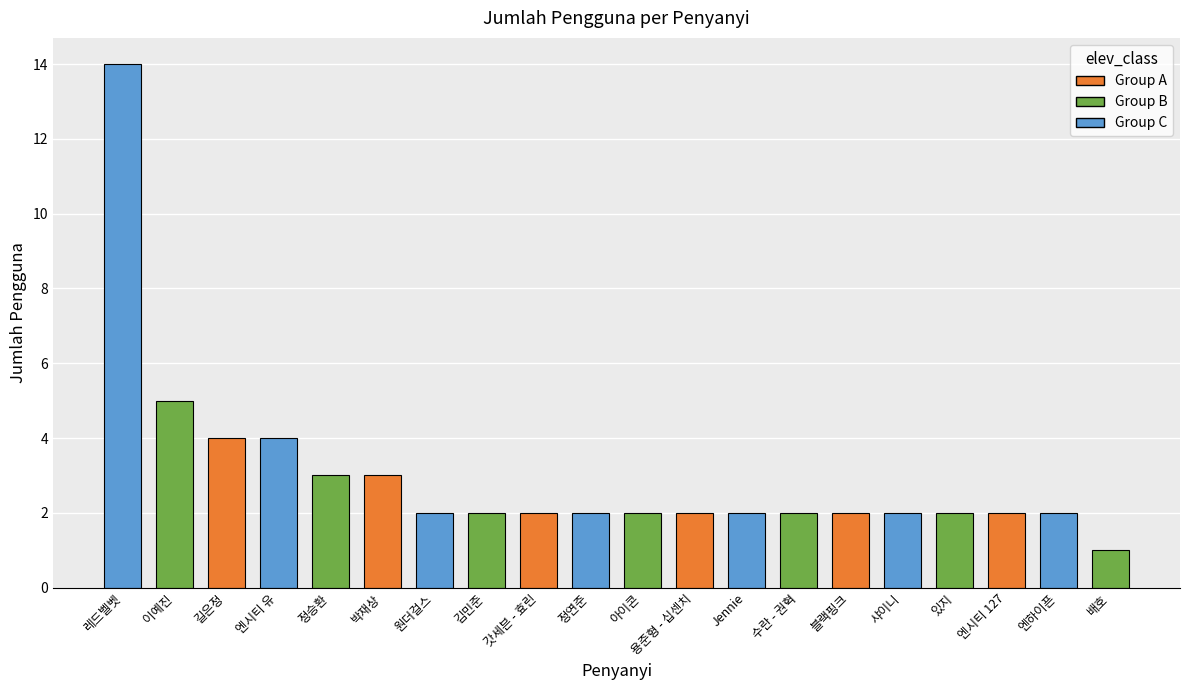

Does the chart contain stacked bars?

No